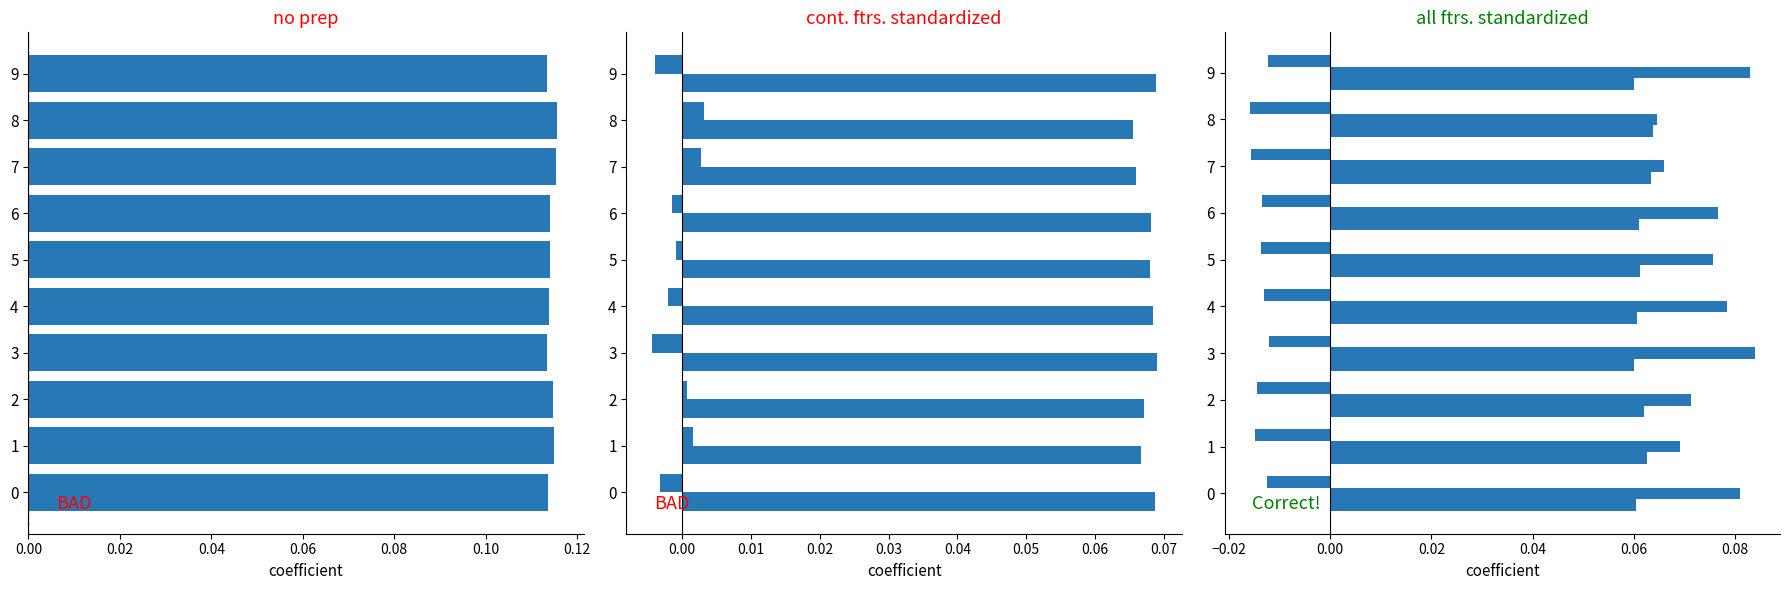

Between 6 and 8, which is larger?

8